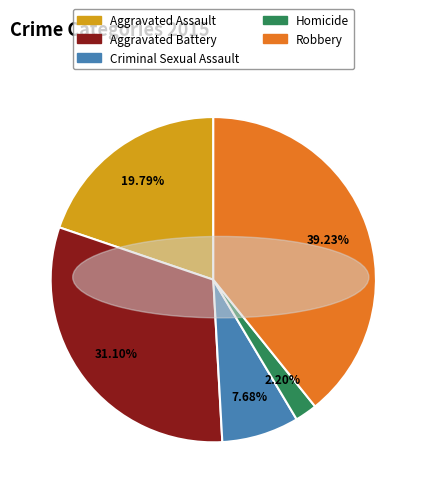

Rank the categories by value from lowest to highest.

Homicide, Criminal Sexual Assault, Aggravated Assault, Aggravated Battery, Robbery